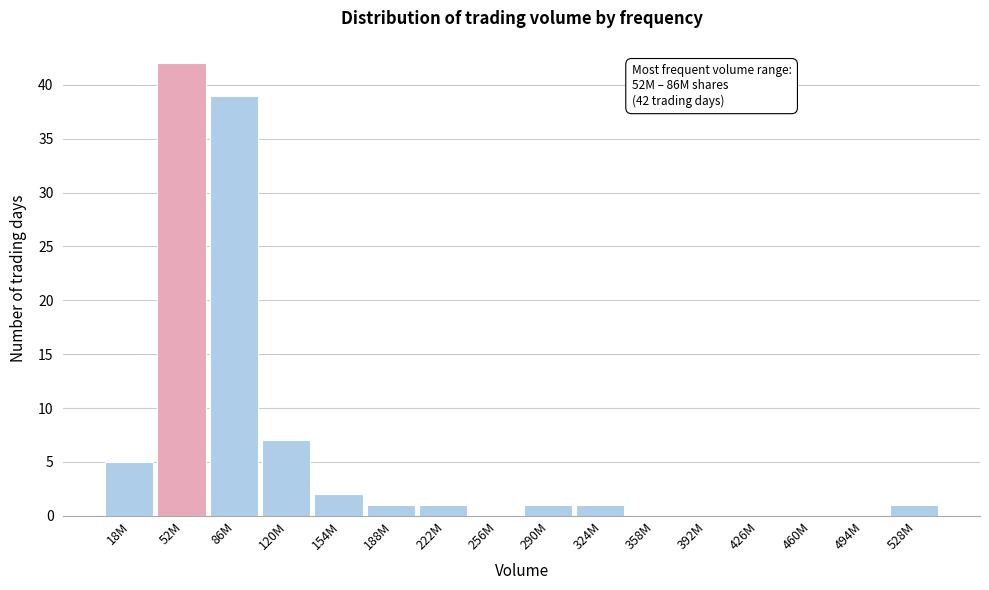

Reading left to right, list all the values displayed in this chart.

18M=5	52M=42	86M=39	120M=7	154M=2	188M=1	222M=1	256M=0	290M=1	324M=1	358M=0	392M=0	426M=0	460M=0	494M=0	528M=1